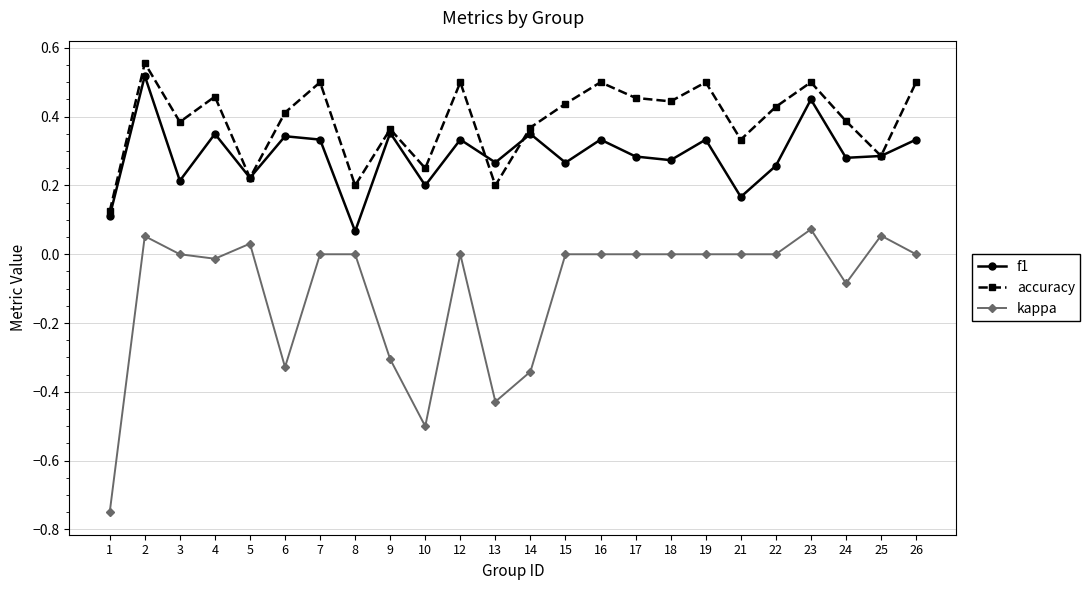

How many distinct data groups are displayed?

3